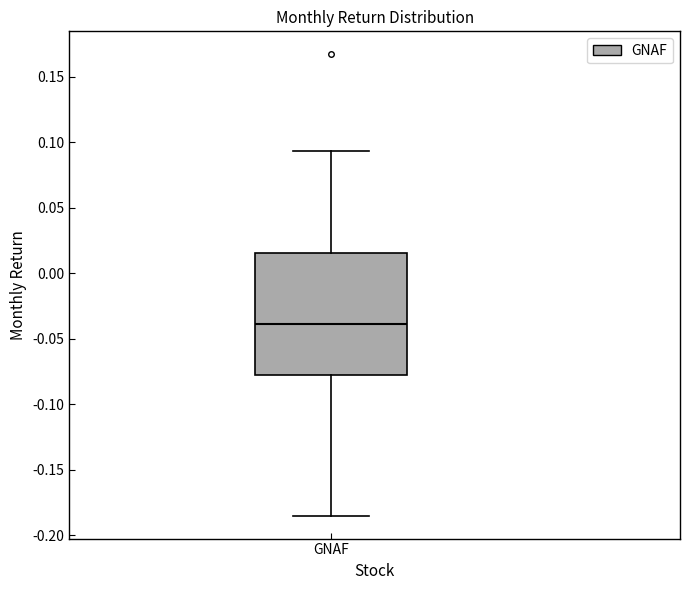

Where does the median line of the box for GNAF sit on the y-axis? The values are not printed on the chart, so give them approximately, as read against the axis.

-0.040